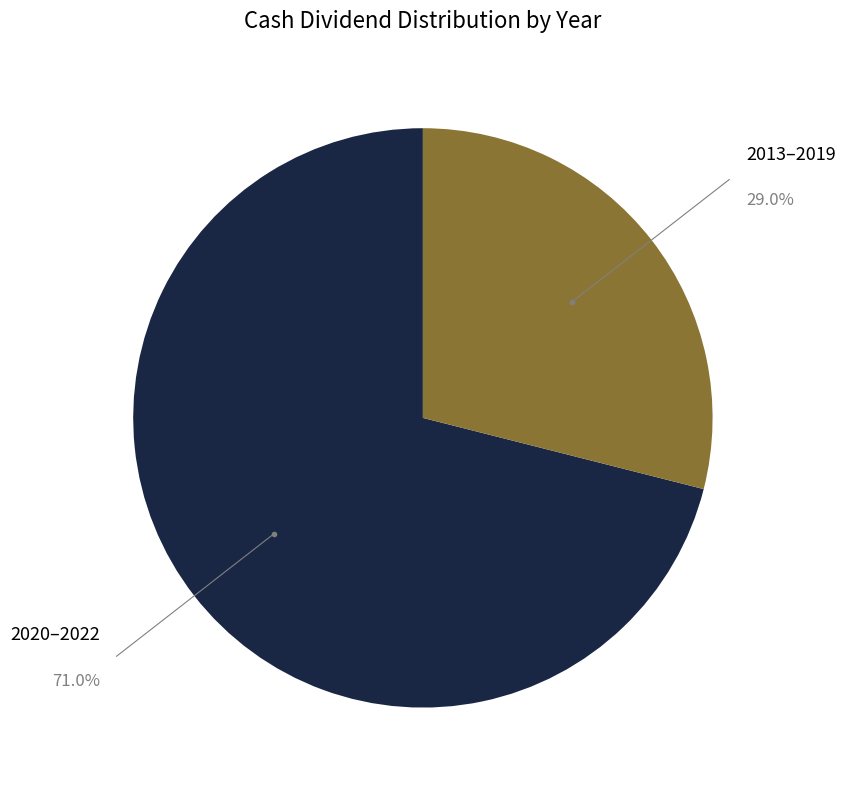

Combined, do 2013–2019 and 2020–2022 account for over 50%?

Yes